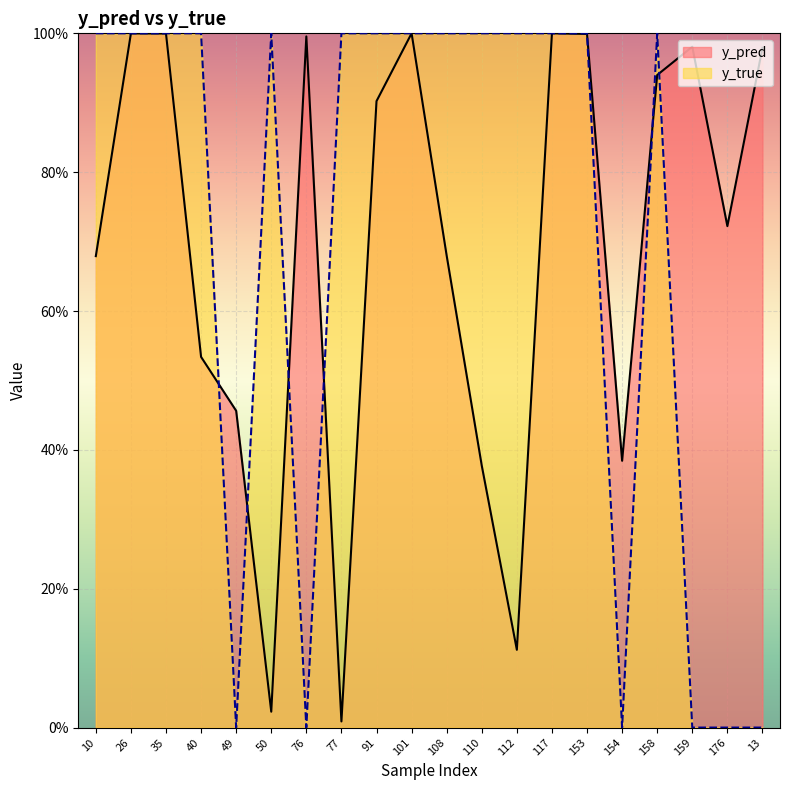

True or false: y_pred has more than 0 interior local peaks.

True